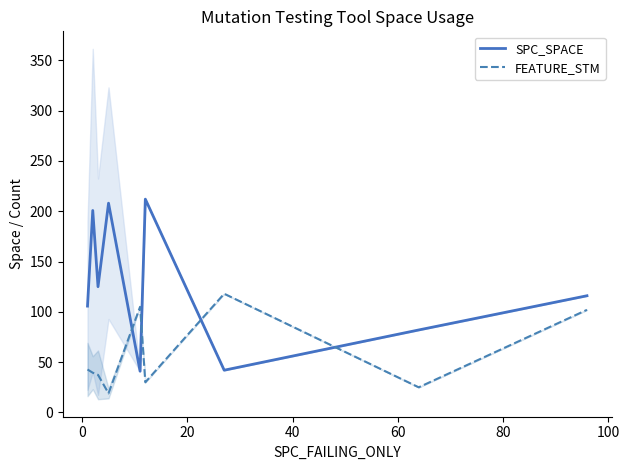

True or false: FEATURE_STM has more than 2 points higher than both neighbors.

False